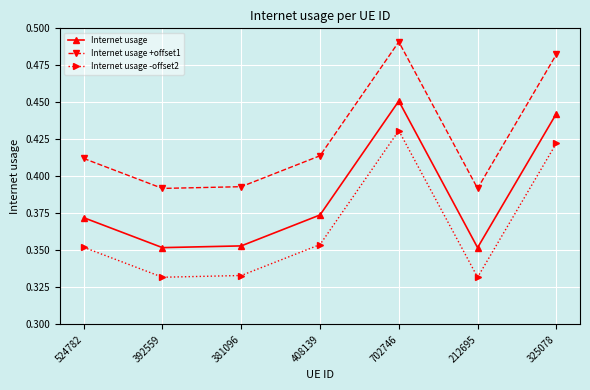

What is the label of the 1st point from the right?

325078